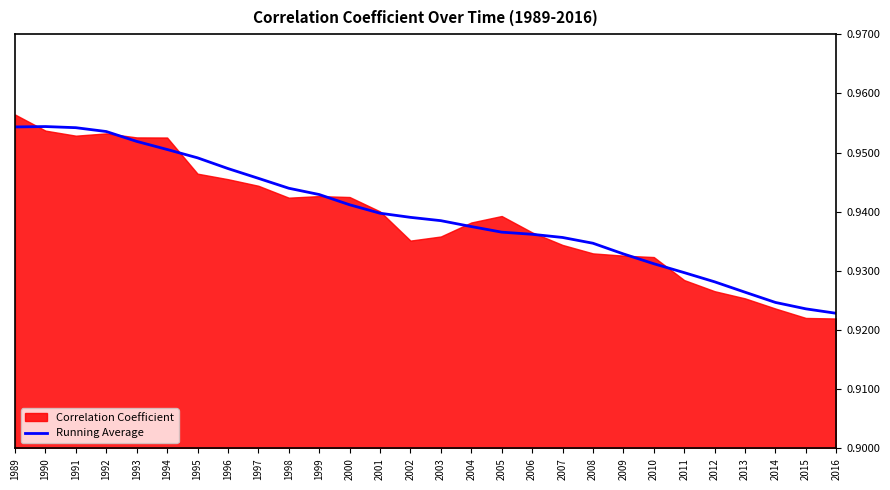

Where is the data nearest to the value 0?

2016